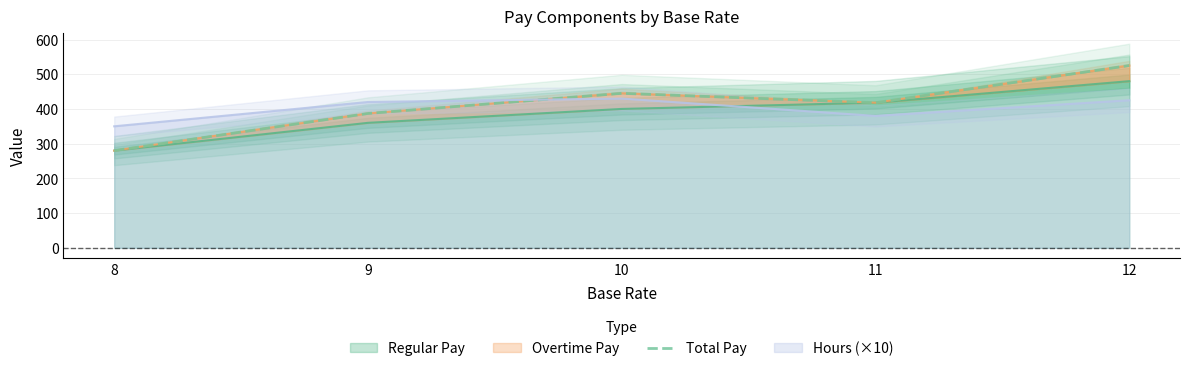

List the labels in order of value, largest first.

12, 10, 11, 9, 8